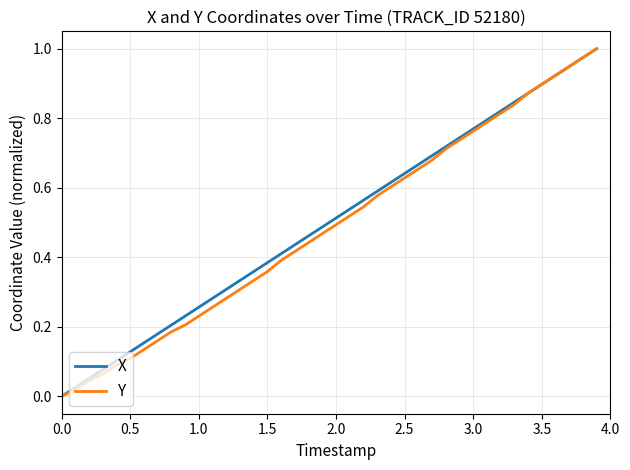

How many lines are shown in the chart?

2